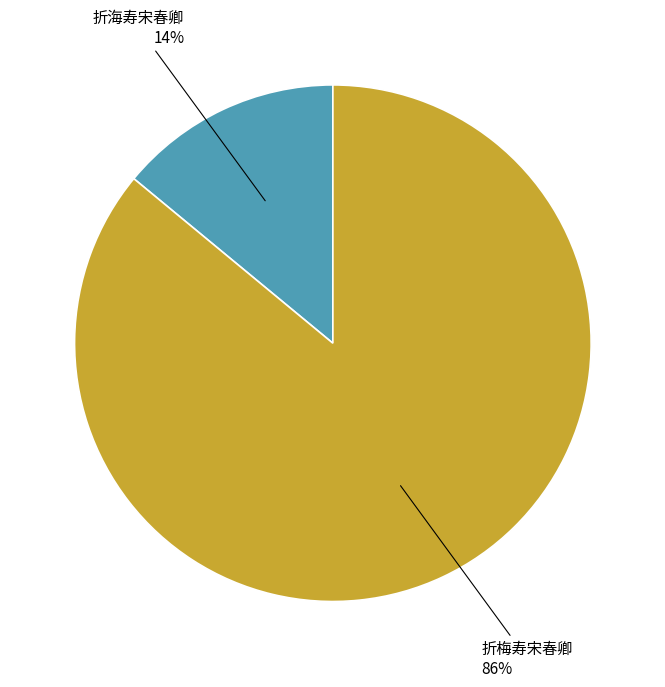

Is there any slice that represents more than half of the pie?

Yes